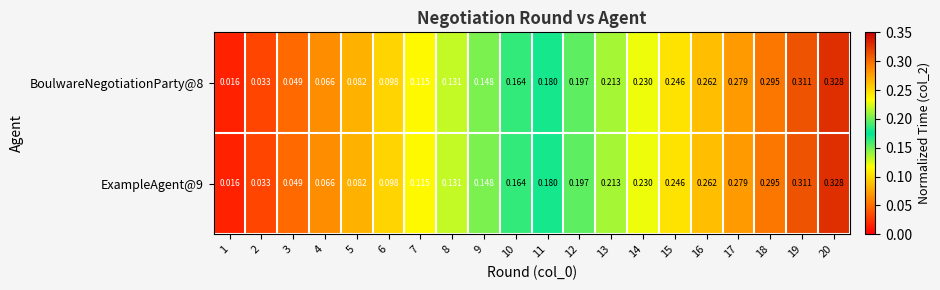

Is the value of ExampleAgent@9 at 17 greater than the value of BoulwareNegotiationParty@8 at 13?

Yes